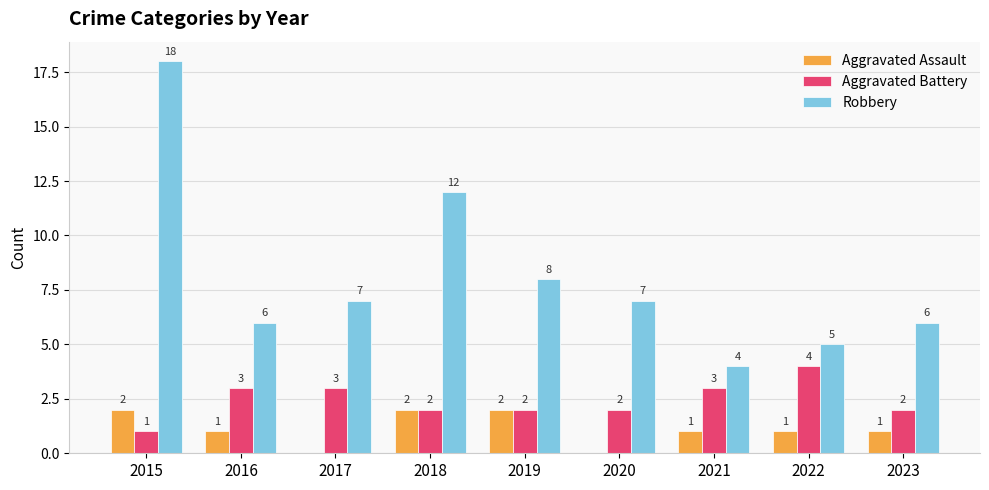

Reading left to right, extract all data points from this chart.

Aggravated Assault: 2	1	0	2	2	0	1	1	1
Aggravated Battery: 1	3	3	2	2	2	3	4	2
Robbery: 18	6	7	12	8	7	4	5	6